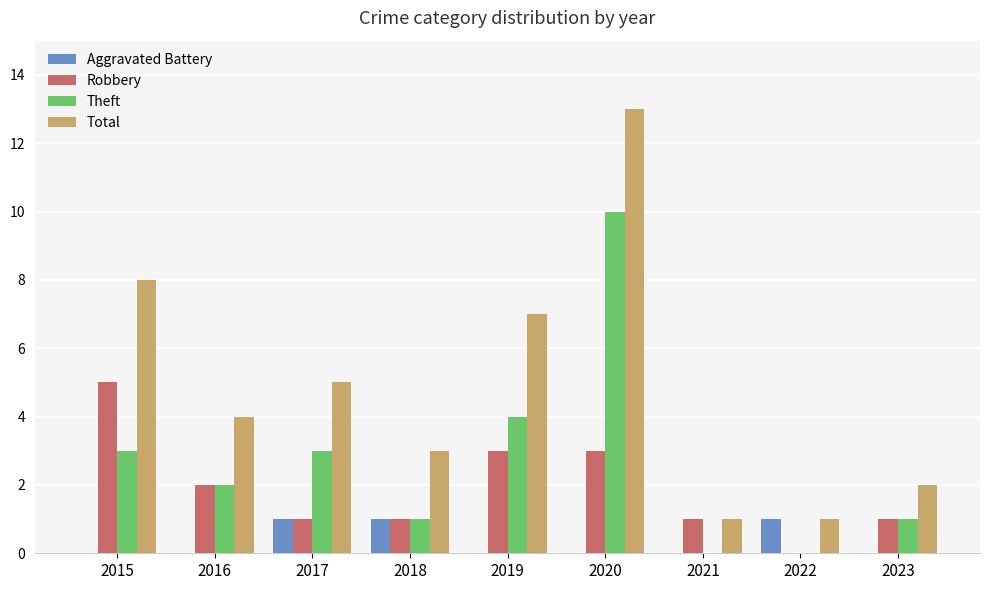

Read the Robbery value at 2019.

3